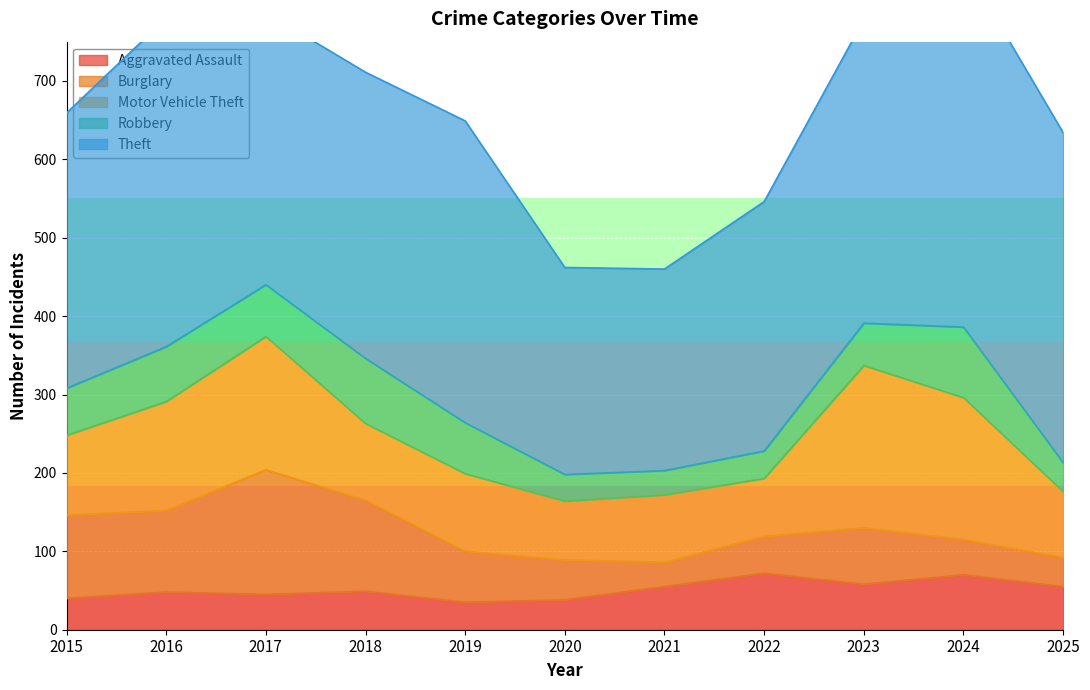

What are all the series names shown in the legend?

Aggravated Assault, Burglary, Motor Vehicle Theft, Robbery, Theft